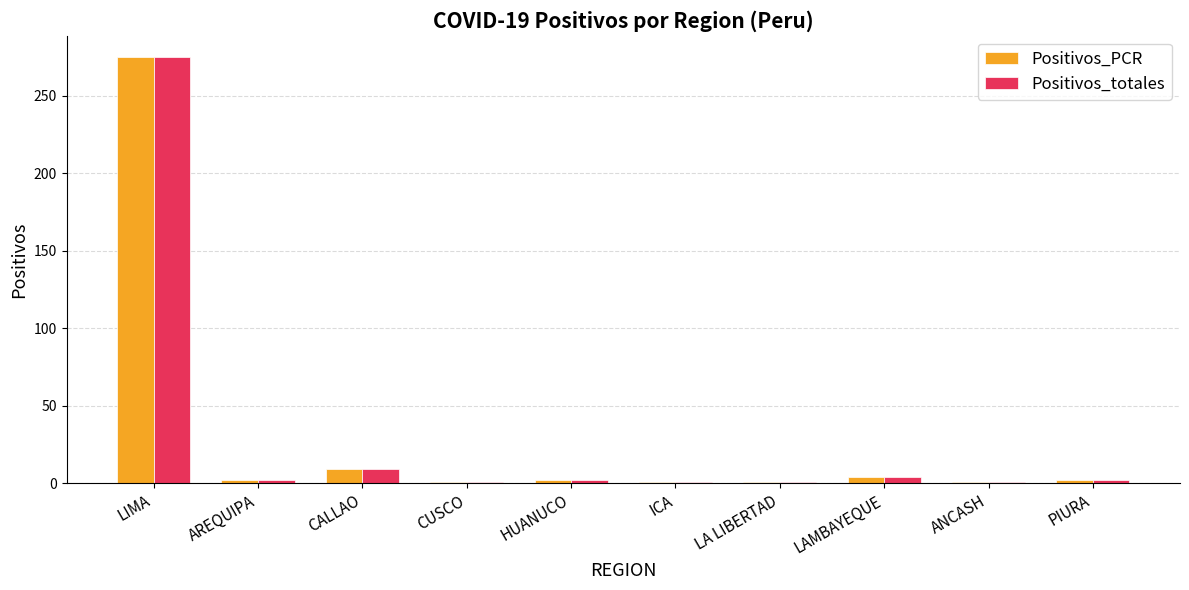

Is the value of Positivos_totales at CALLAO greater than the value of Positivos_PCR at LIMA?

No